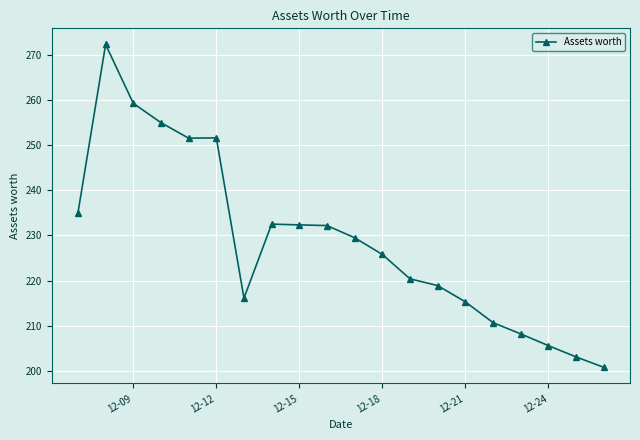

What is the sum of all values?

4576.3